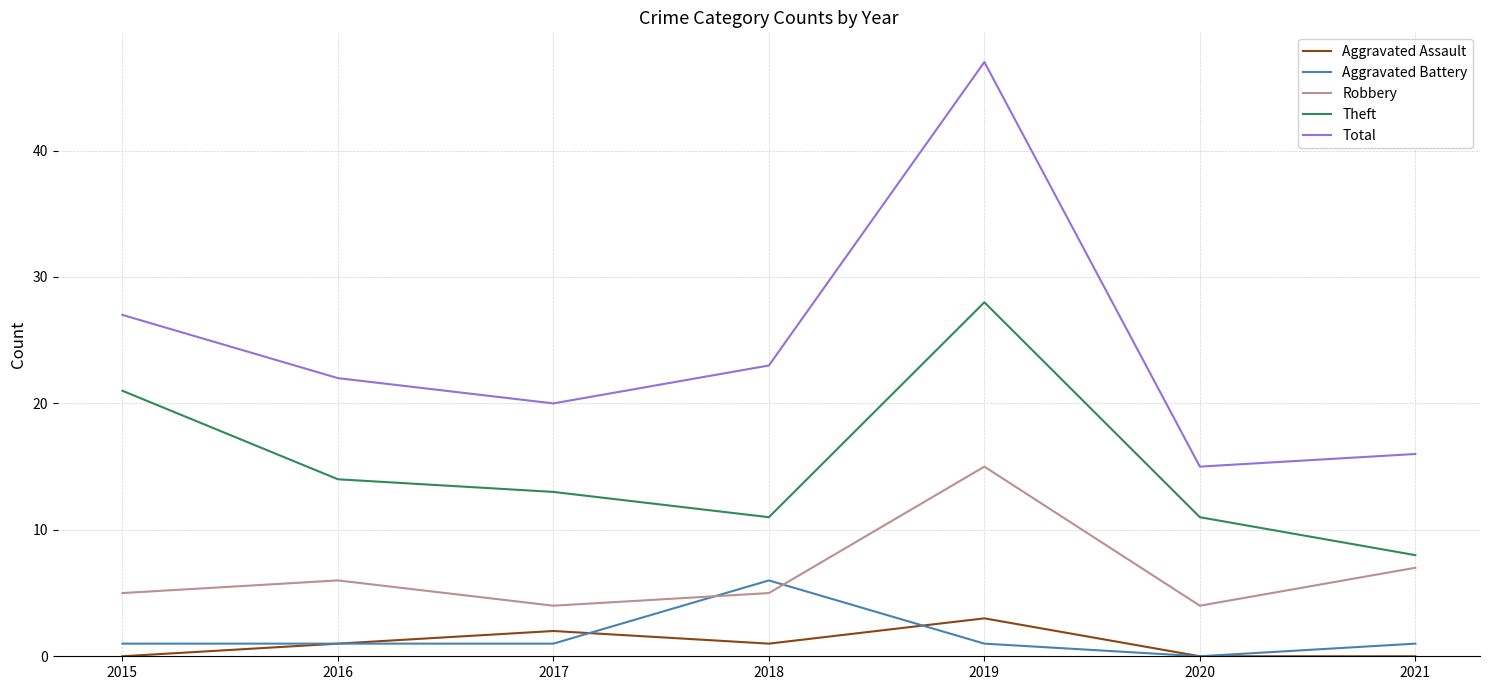

Count the number of data series in this chart.

5